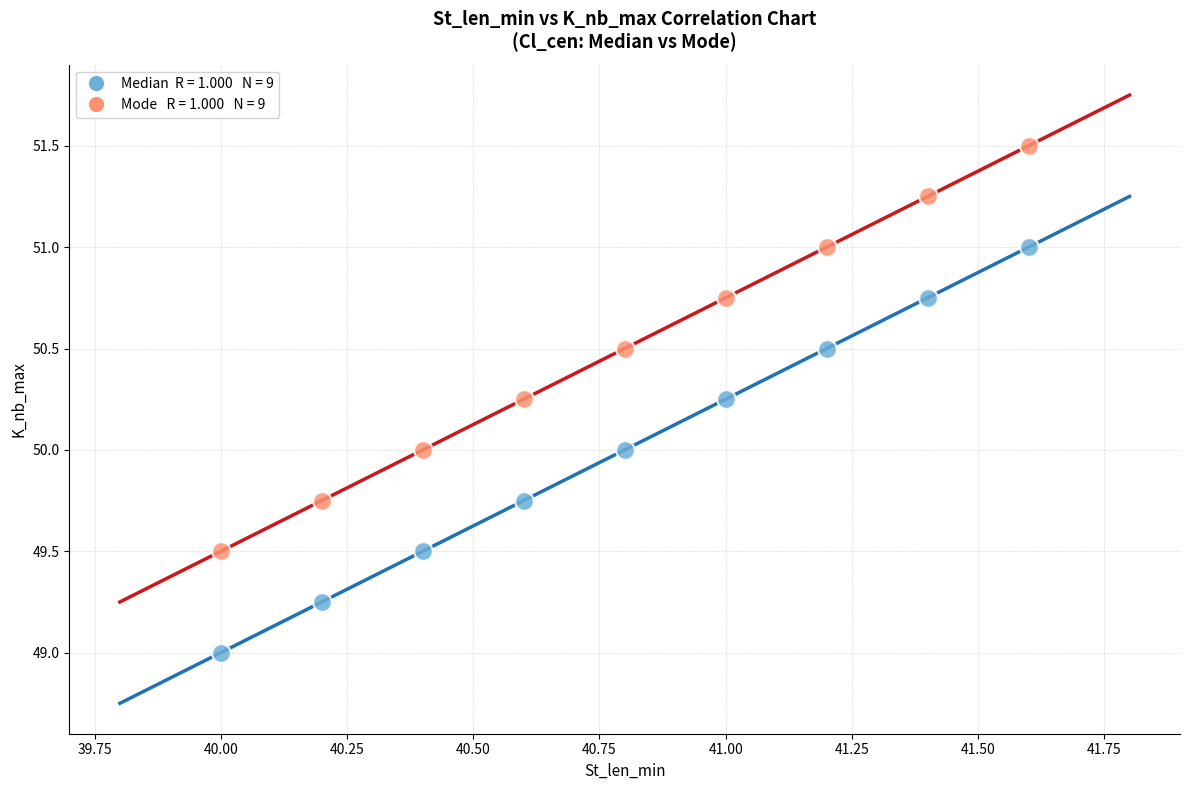

Across all data points, what is the range of Y values (max minus min)?

2.5